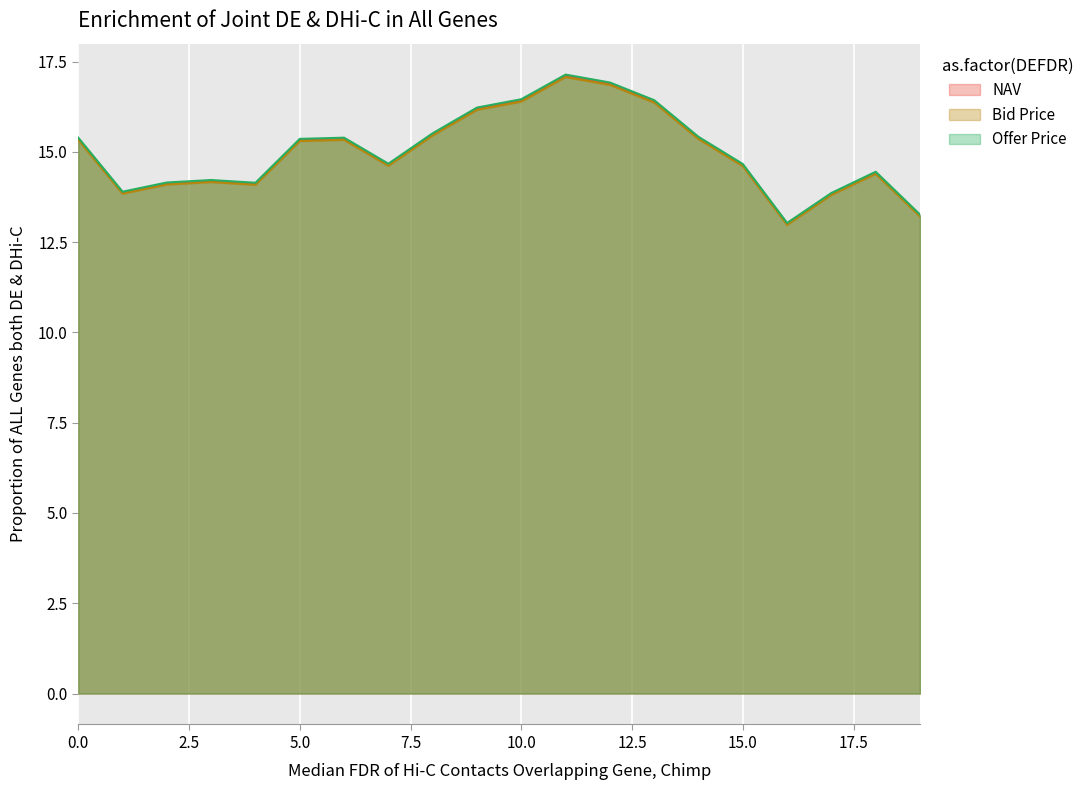

How many distinct data groups are displayed?

3